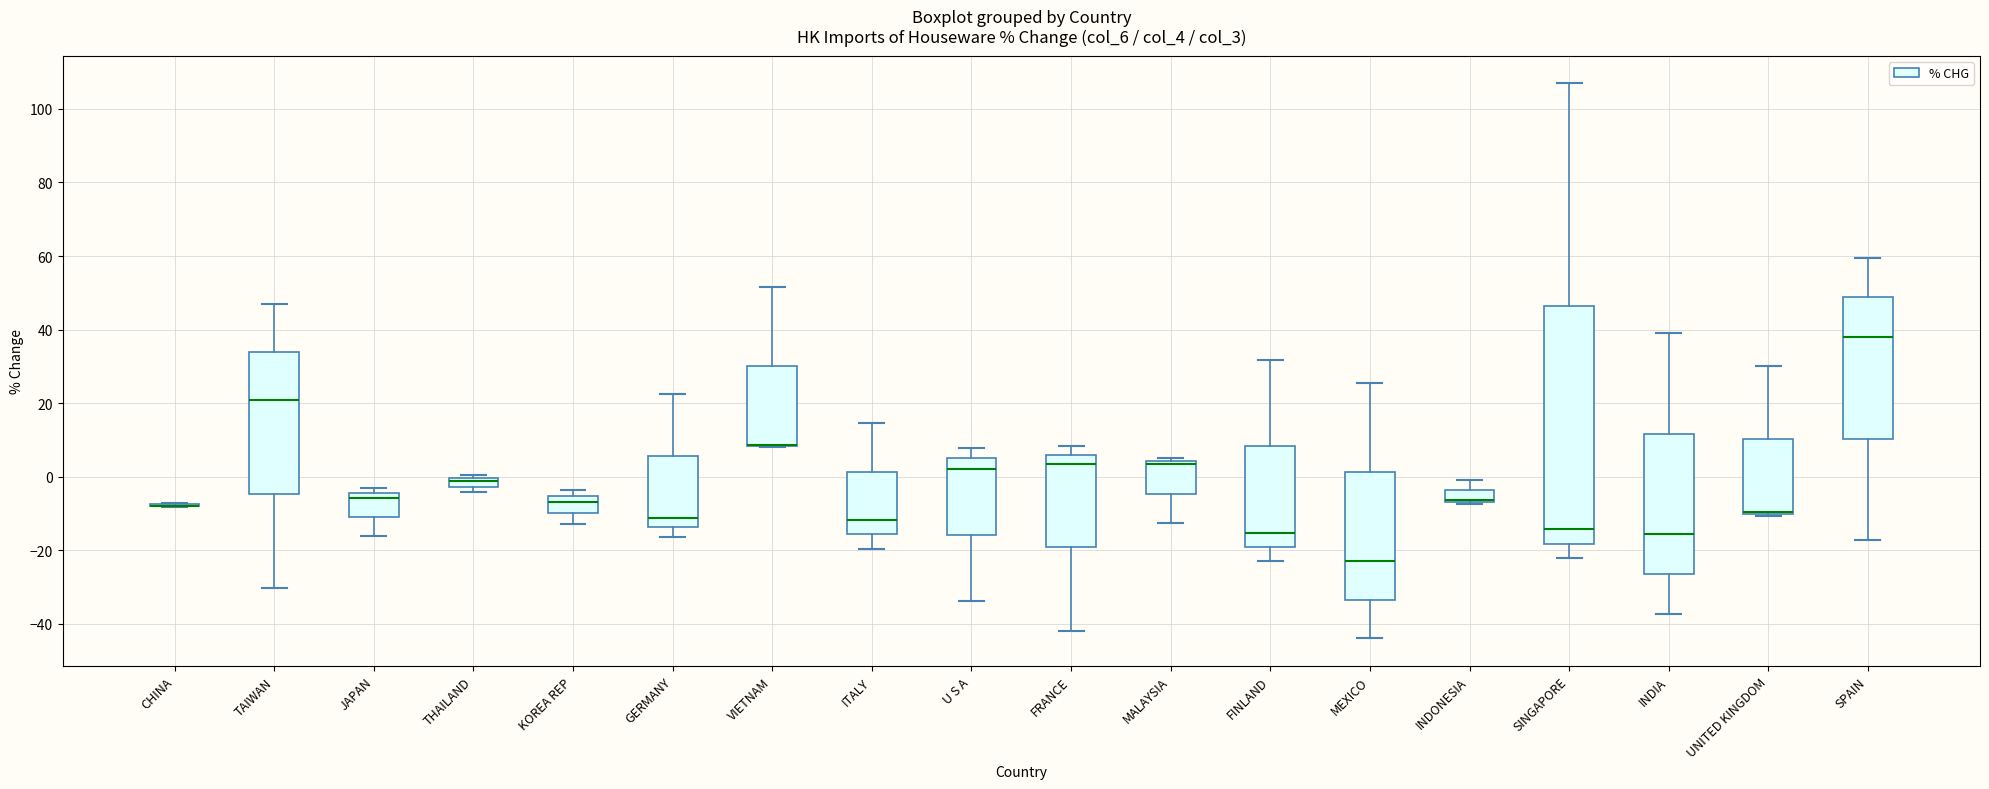

Where is the upper edge of the box for JAPAN on the y-axis? The values are not printed on the chart, so give them approximately, as read against the axis.

-4